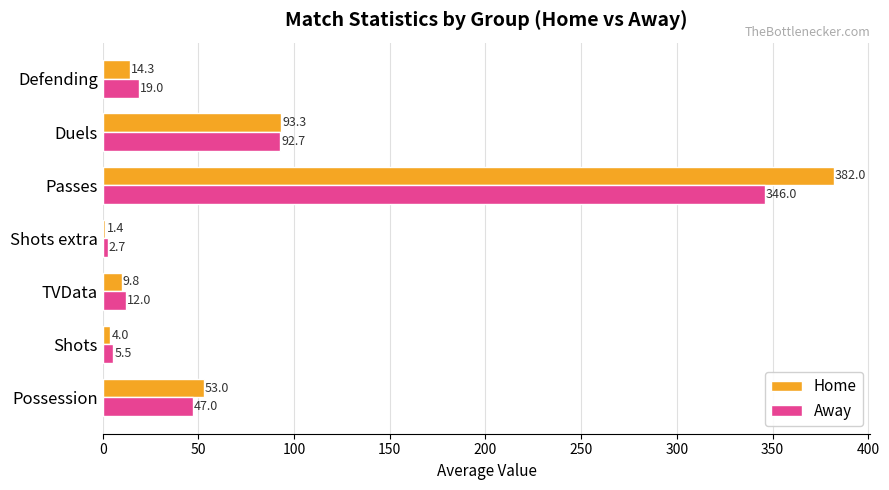

Rank the series by their maximum value, from lowest to highest.

Away, Home